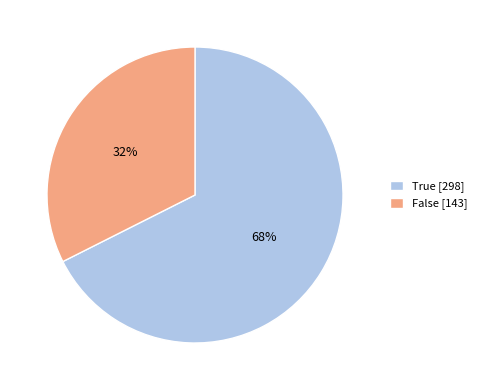

To the nearest percent, what is the combined percentage of True and False?

100%